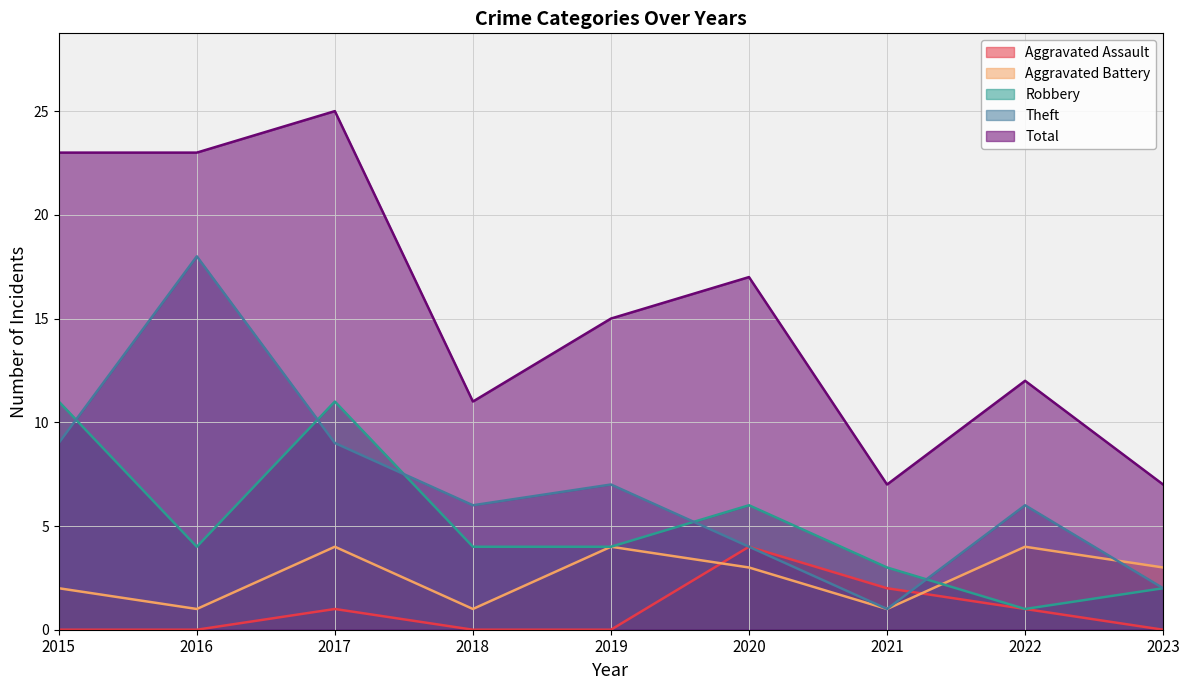

True or false: Aggravated Assault and Robbery intersect in this chart.

False